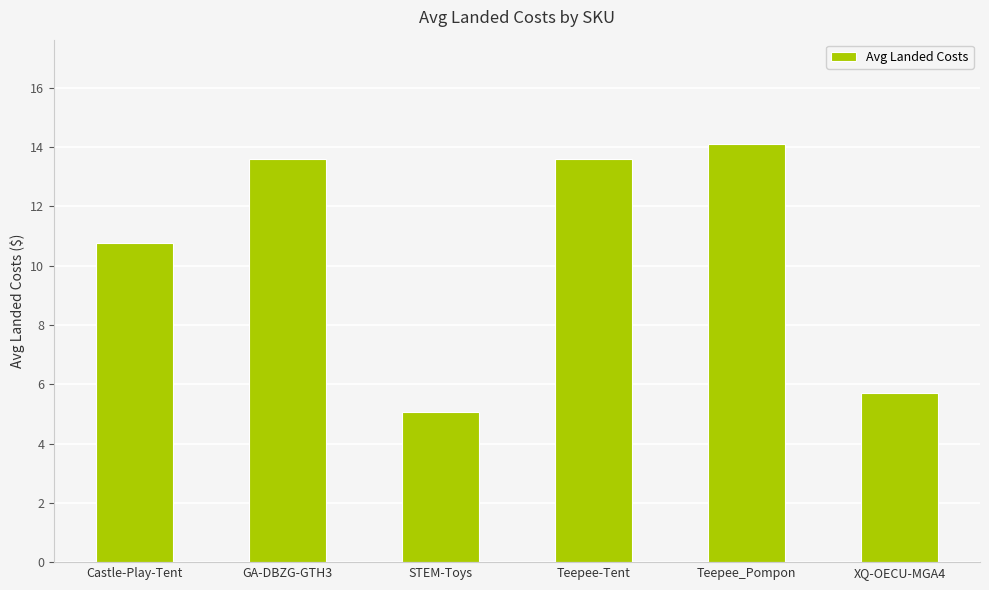

At which label is the value closest to 9?

Castle-Play-Tent